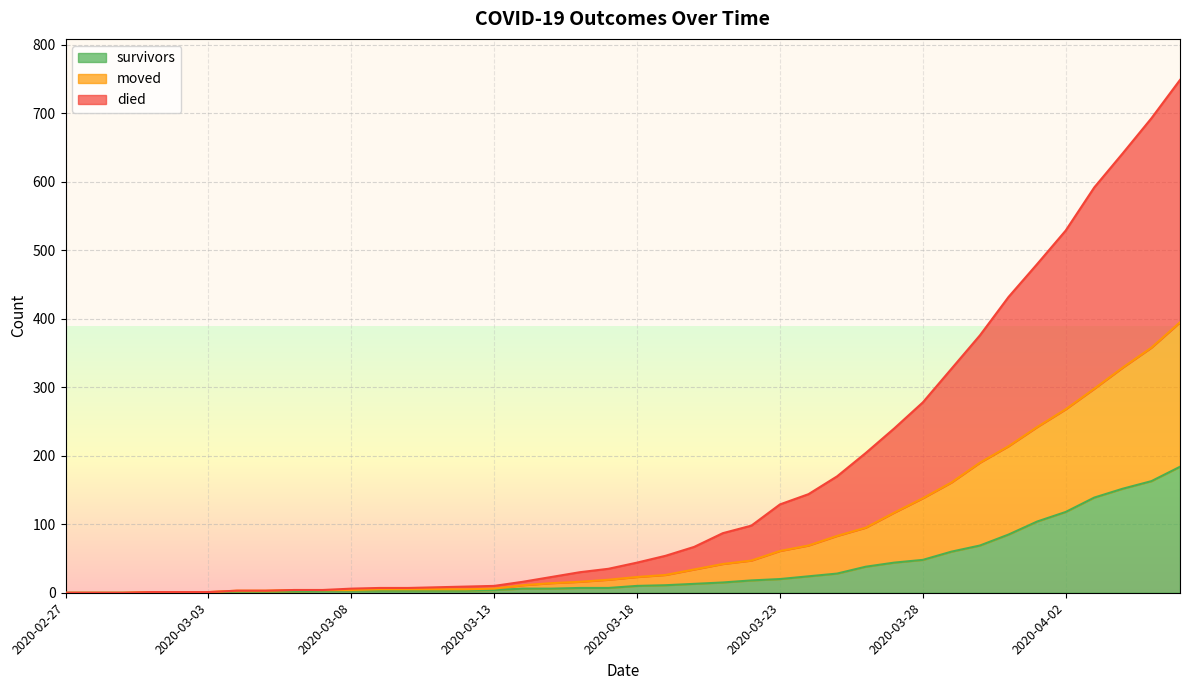

What is the highest value of the survivors series?

184